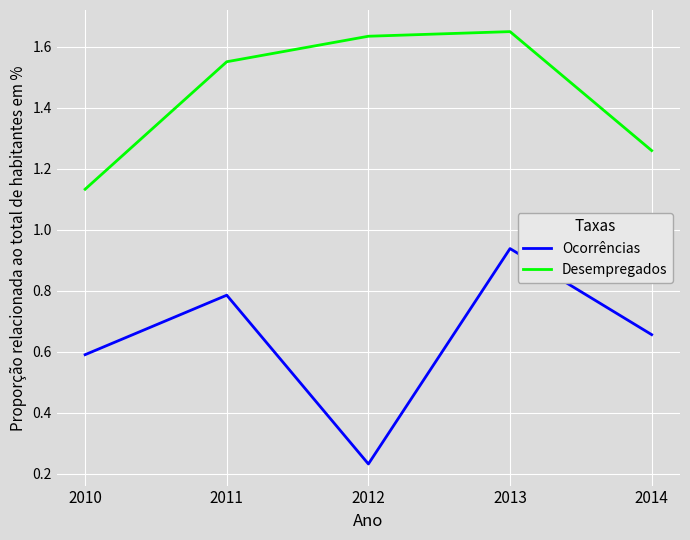

True or false: Ocorrências and Desempregados intersect in this chart.

False